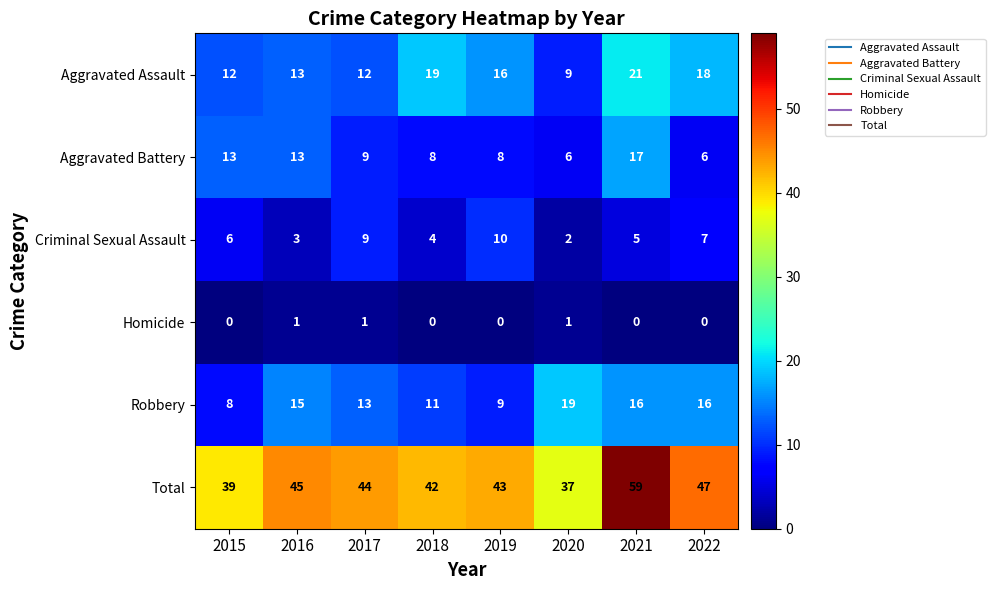

Where is Total nearest to the value 48?

2022